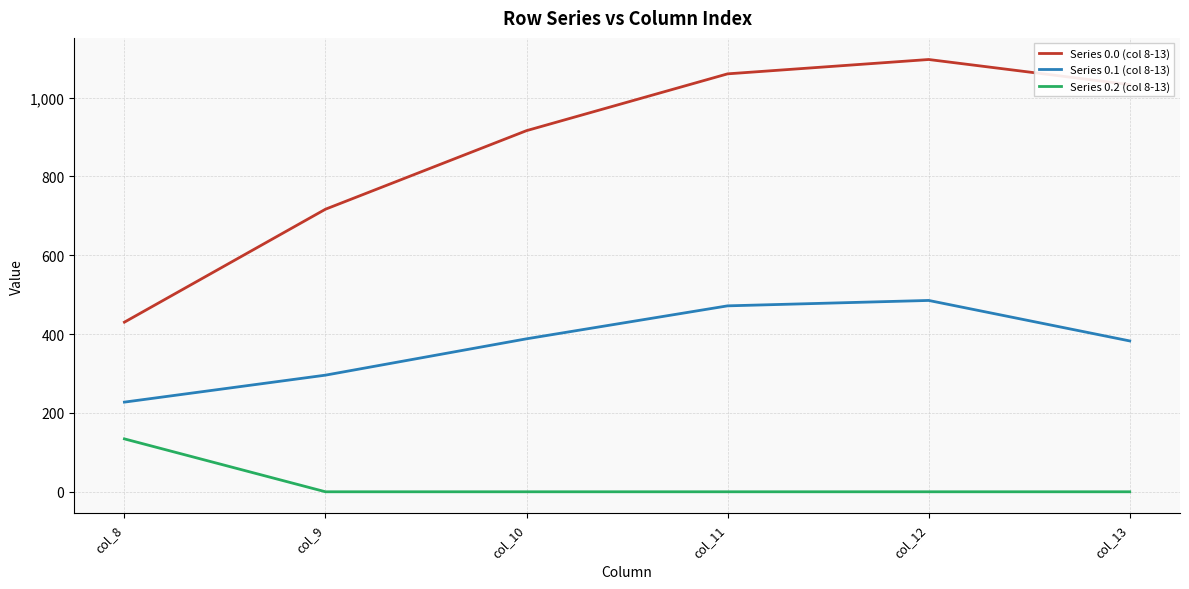

Reading left to right, list all the values displayed in this chart.

Series 0.0 (col 8-13): 430.3	716.9	916.2	1060.3	1096.7	1032.9
Series 0.1 (col 8-13): 227.5	295.9	388.1	471.7	485.4	382.7
Series 0.2 (col 8-13): 134.2	0.0	0.0	0.0	0.0	0.0